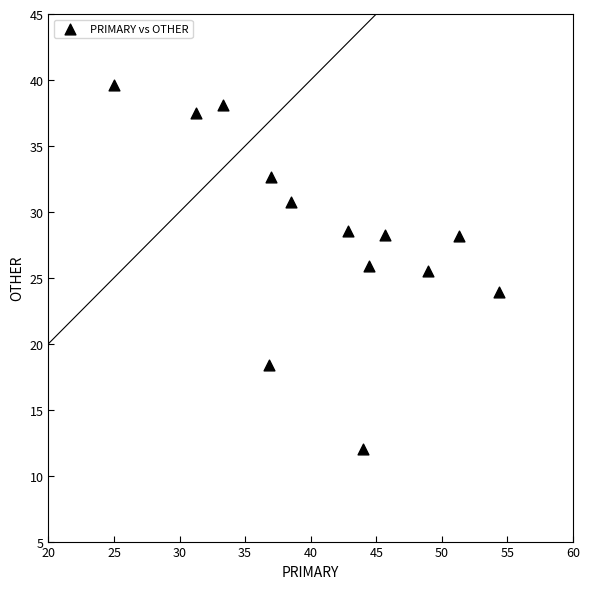

What is the range of X values (max minus min)?

29.3